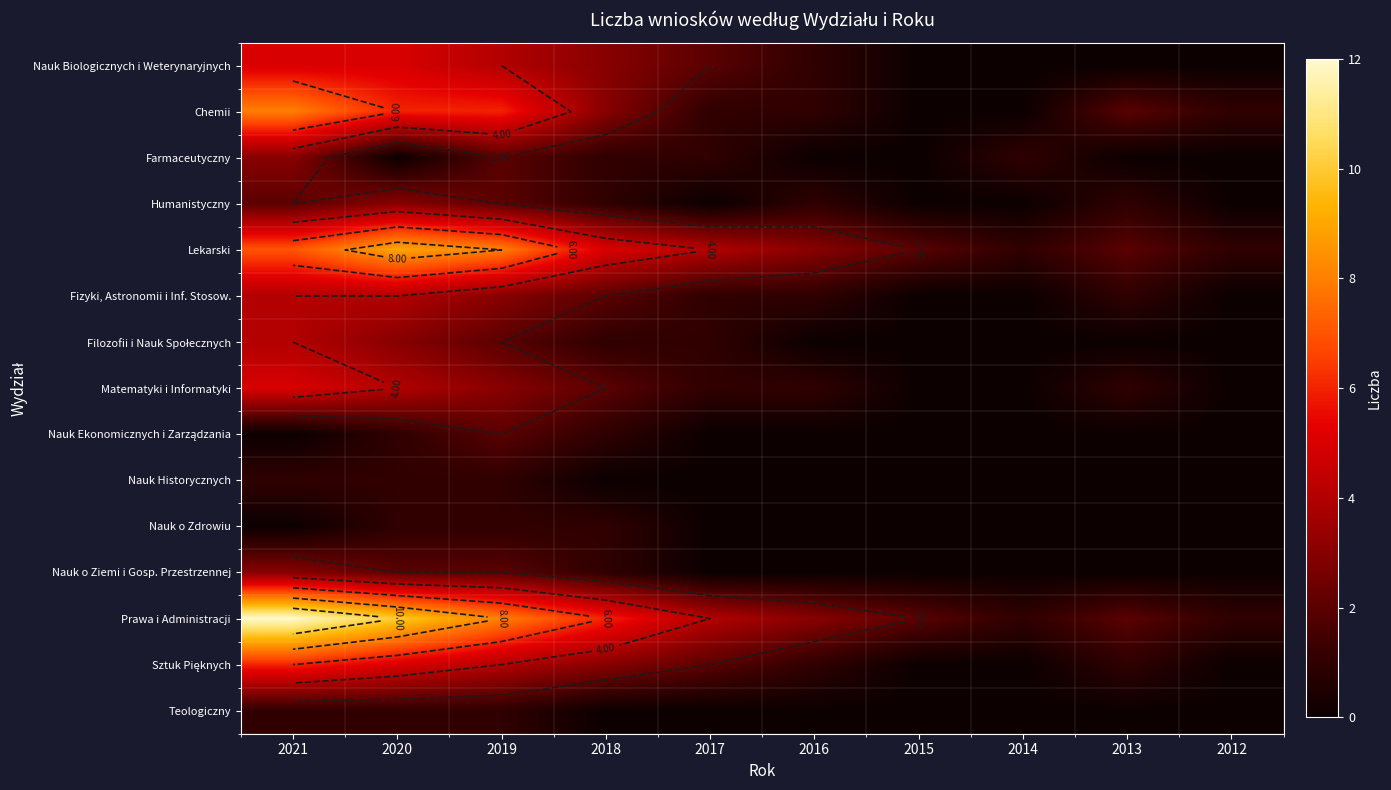

The value of Matematyki i Informatyki at 2021 is 5. True or false?

True